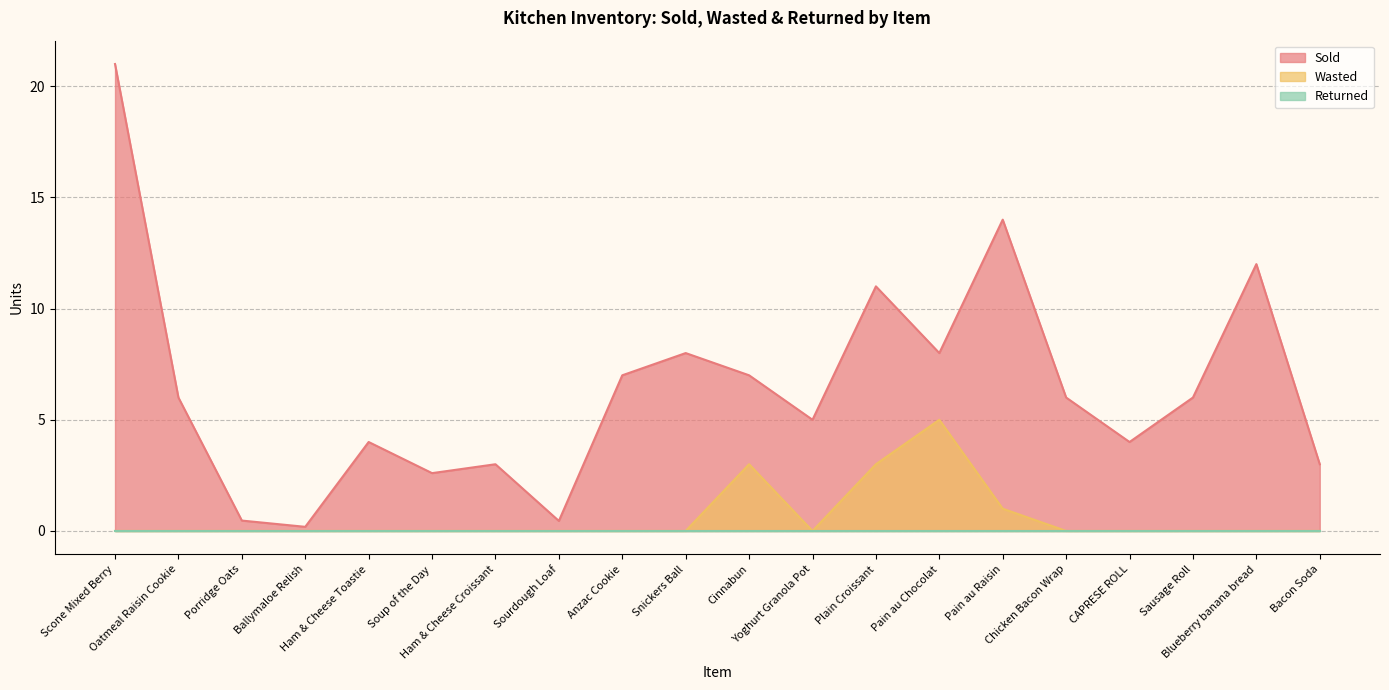

What is the highest value of the Sold series?

21.0